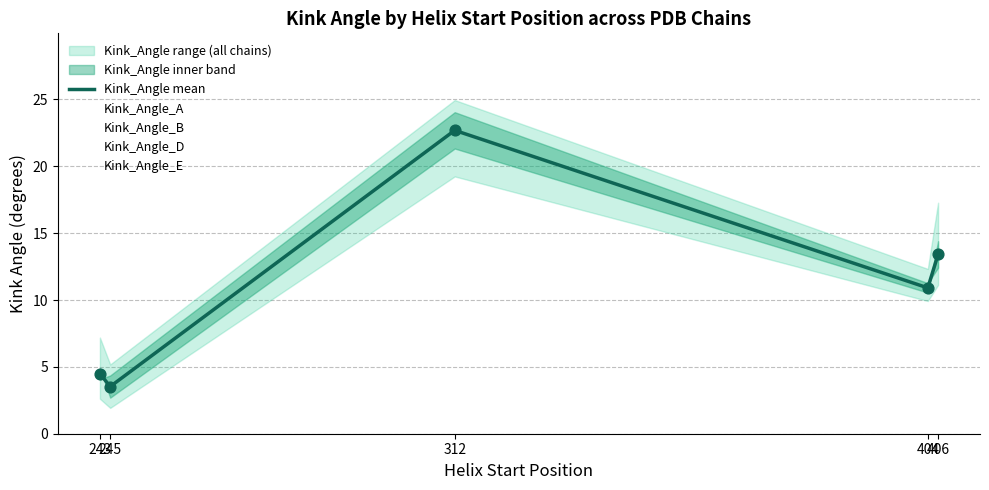

Approximately how many times larger is the value at 243 compared to 404?

0.4